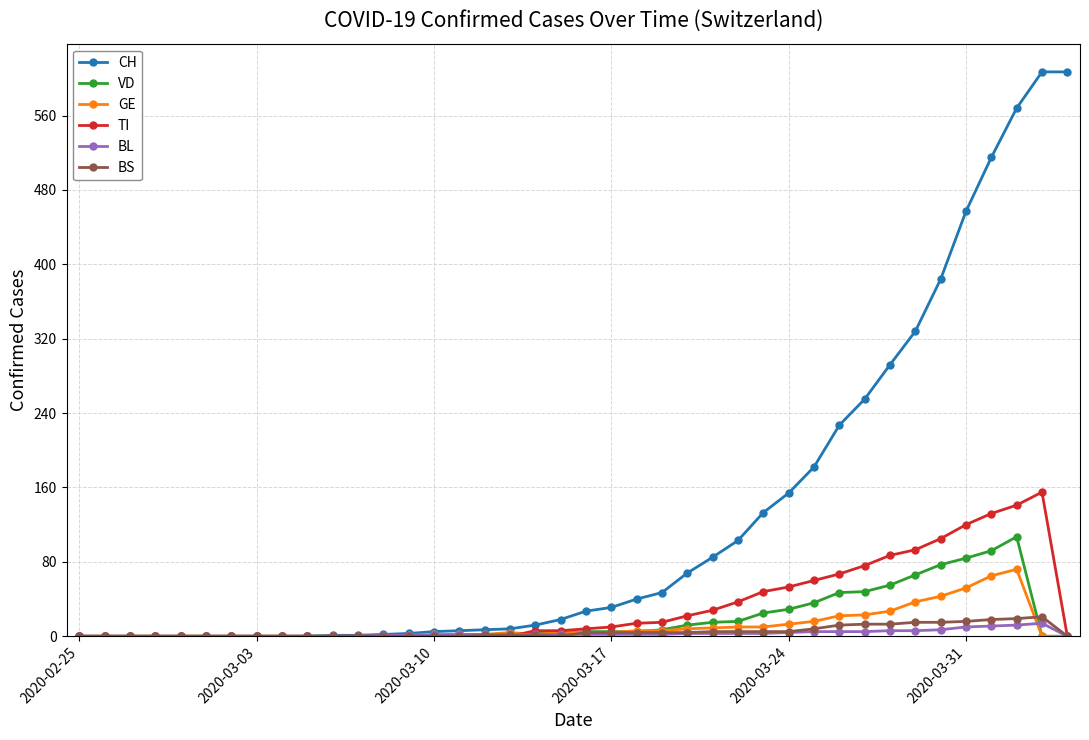

Which series has the largest range (max minus min)?

CH